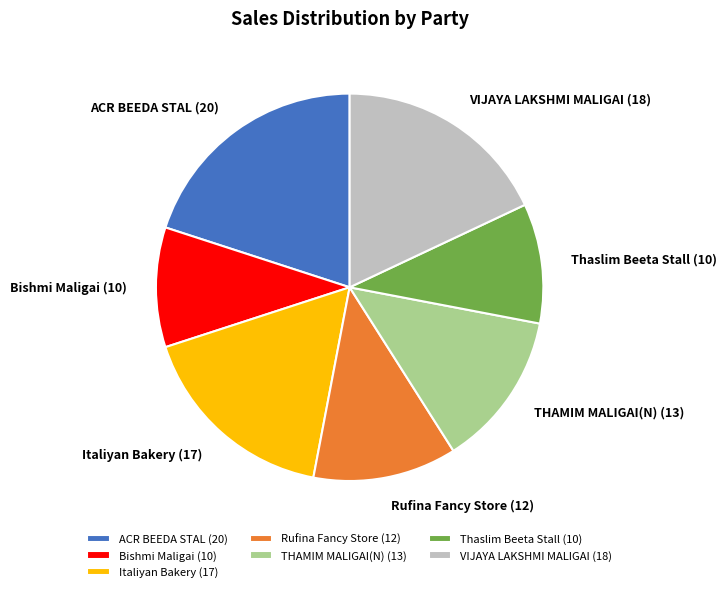

Which category has the biggest portion of the pie?

ACR BEEDA STAL (20)